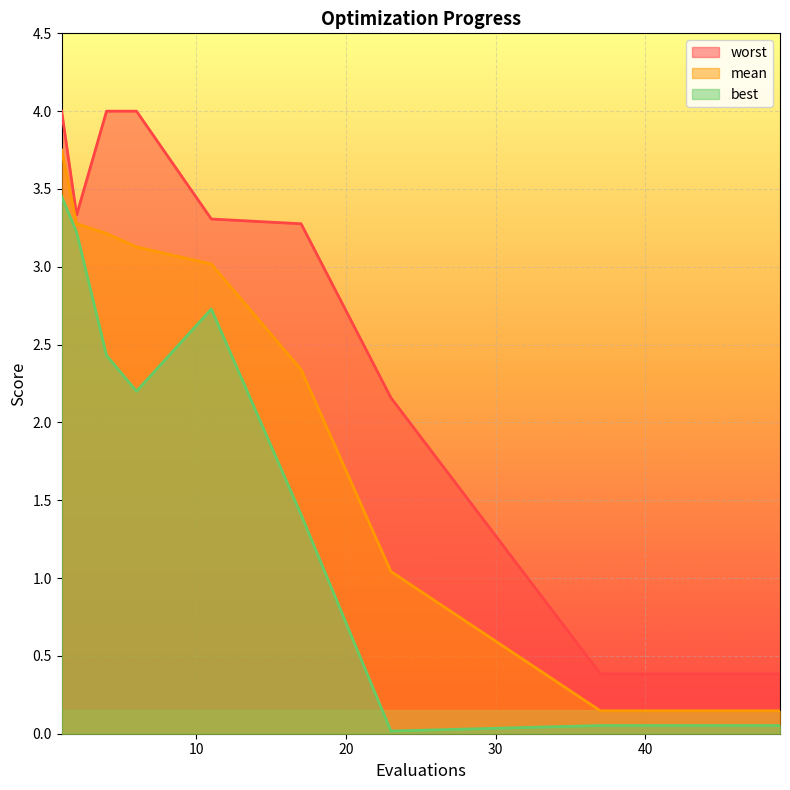

What is the average value of the worst series?

1.5